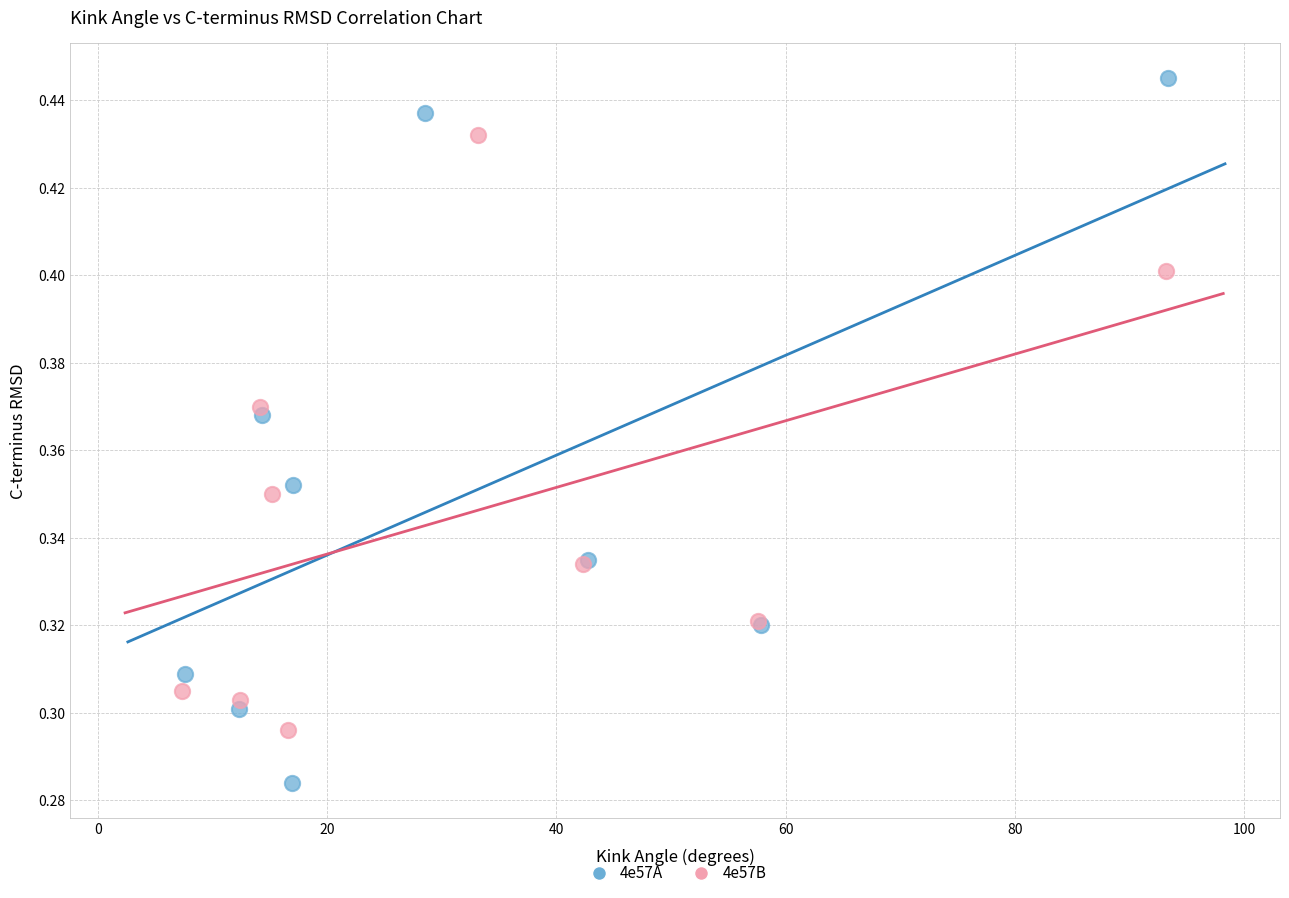

Which series has the largest Y range (max minus min)?

4e57A